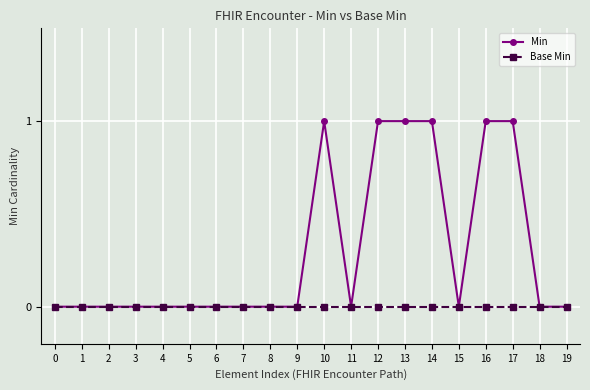

True or false: Min has a value of 0 at 9.

True